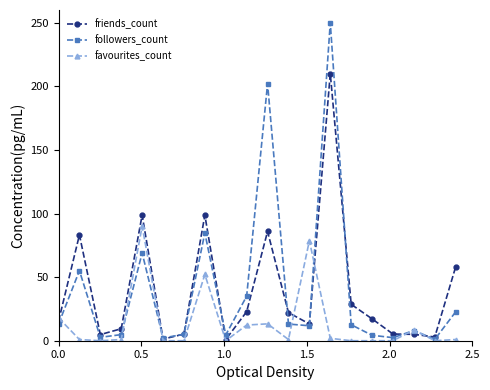

At how many categories does at least one series exceed 65?

6